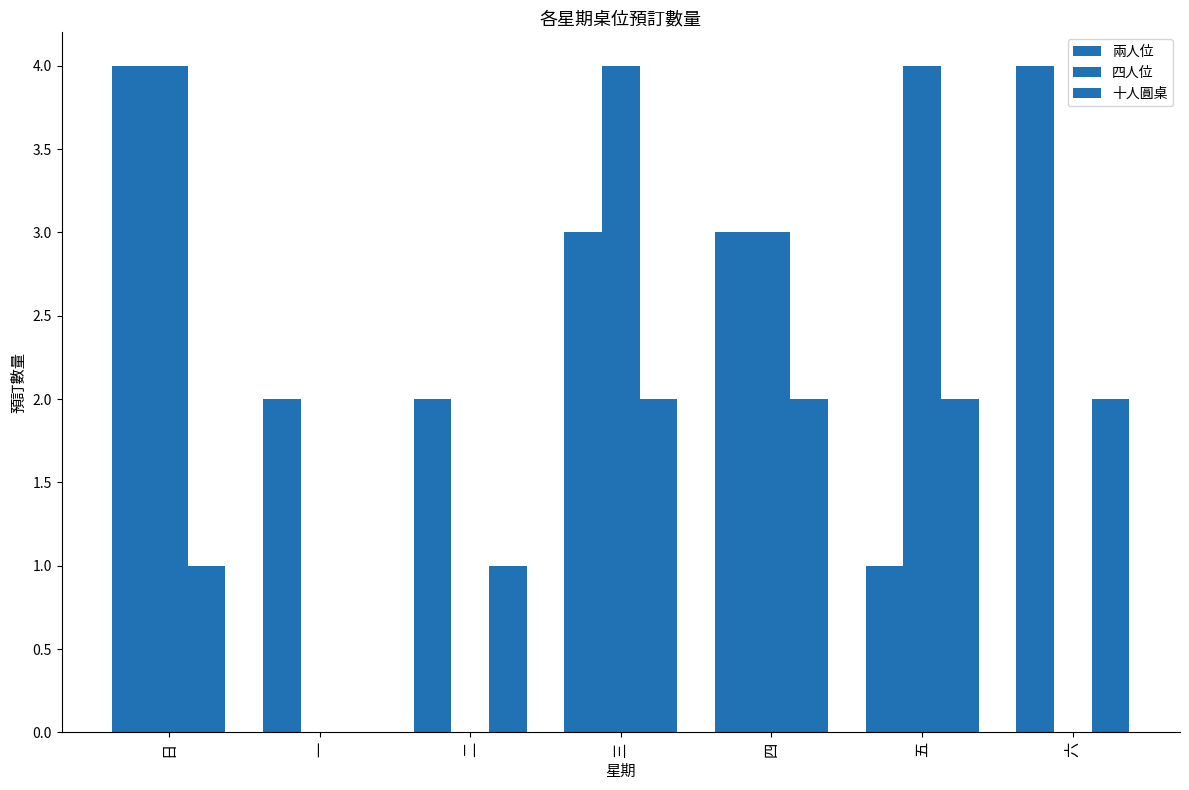

Are the bars horizontal?

No